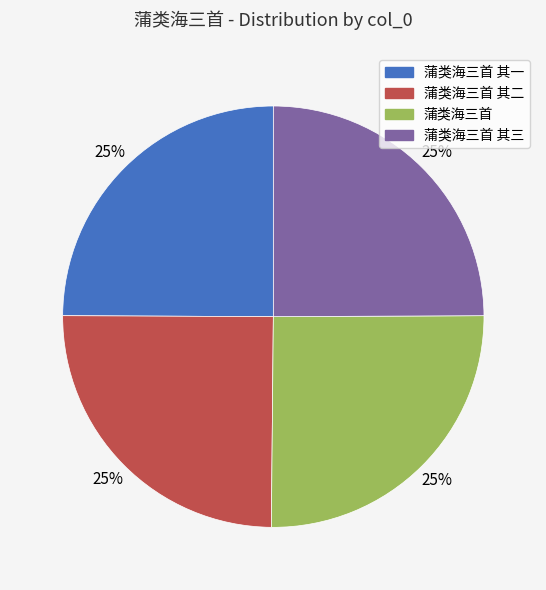

Is there any slice that represents more than half of the pie?

No